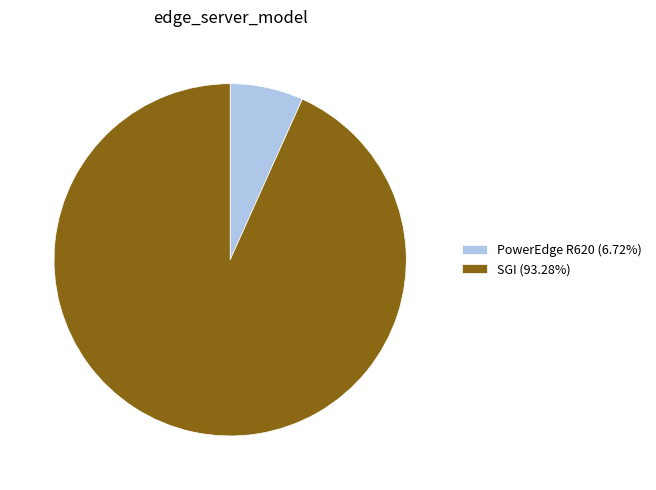

What is the smallest slice in the pie chart?

PowerEdge R620